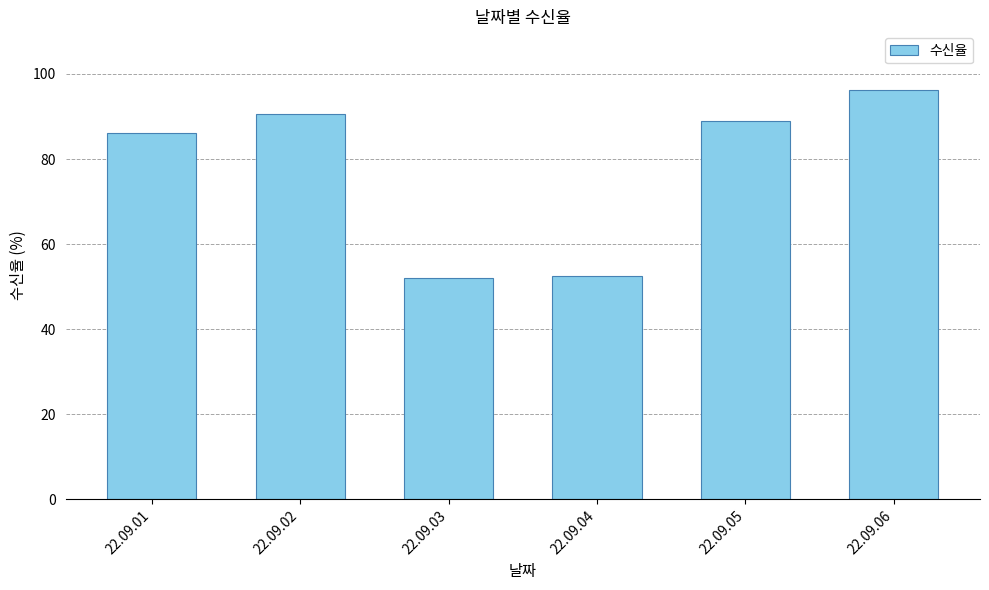

What is the value of the 6th bar from the left?

96.1